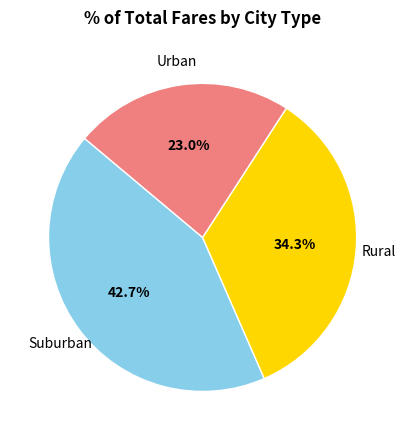

Is Urban the majority of the pie?

No